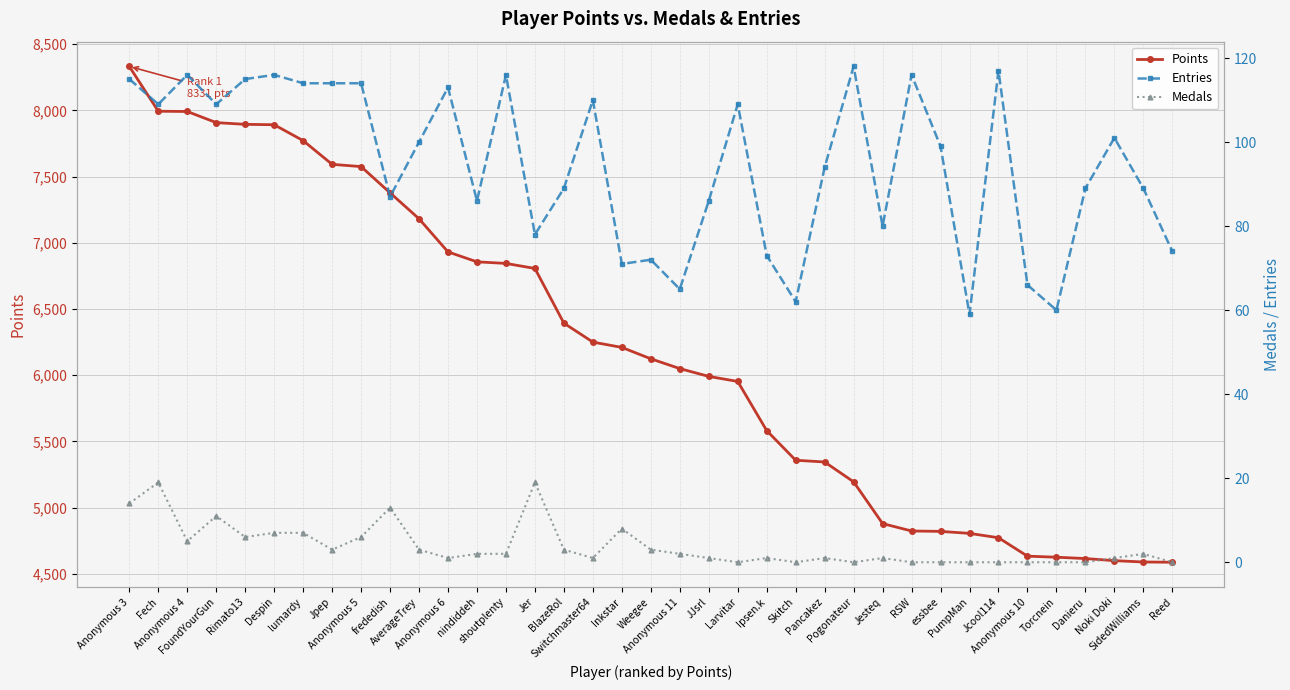

The value of Medals at Skitch is 0. True or false?

True